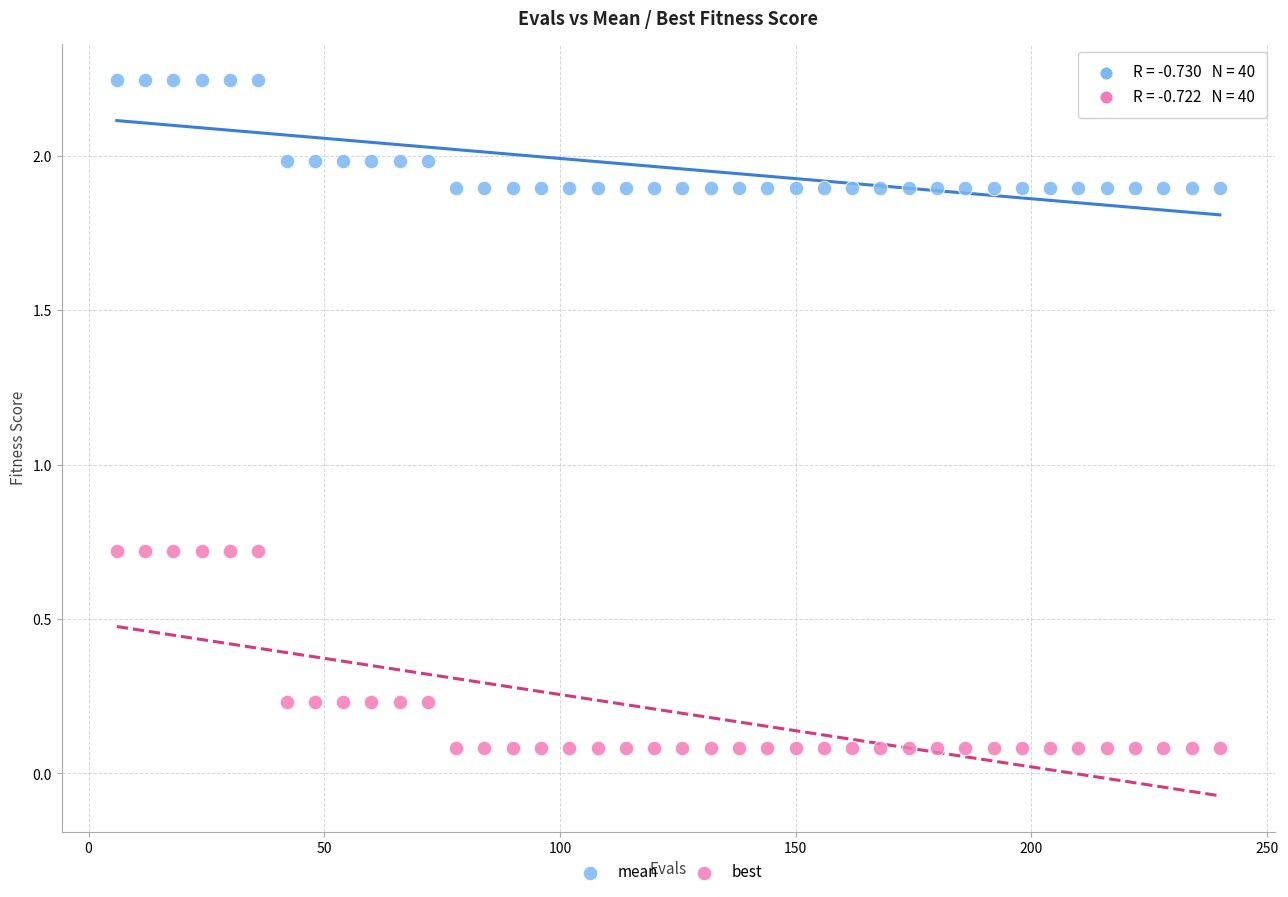

What are all the series names shown in the legend?

mean, best